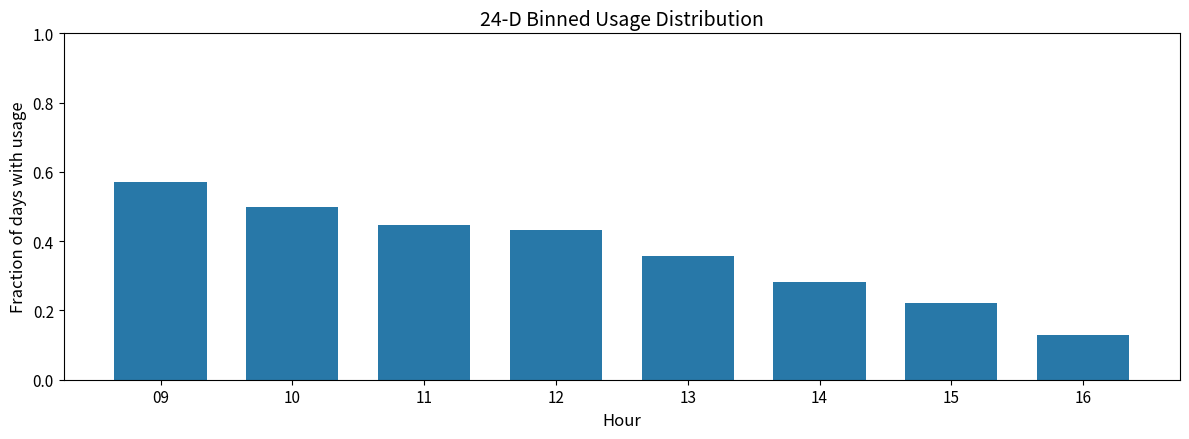

How many bars are there in total?

8